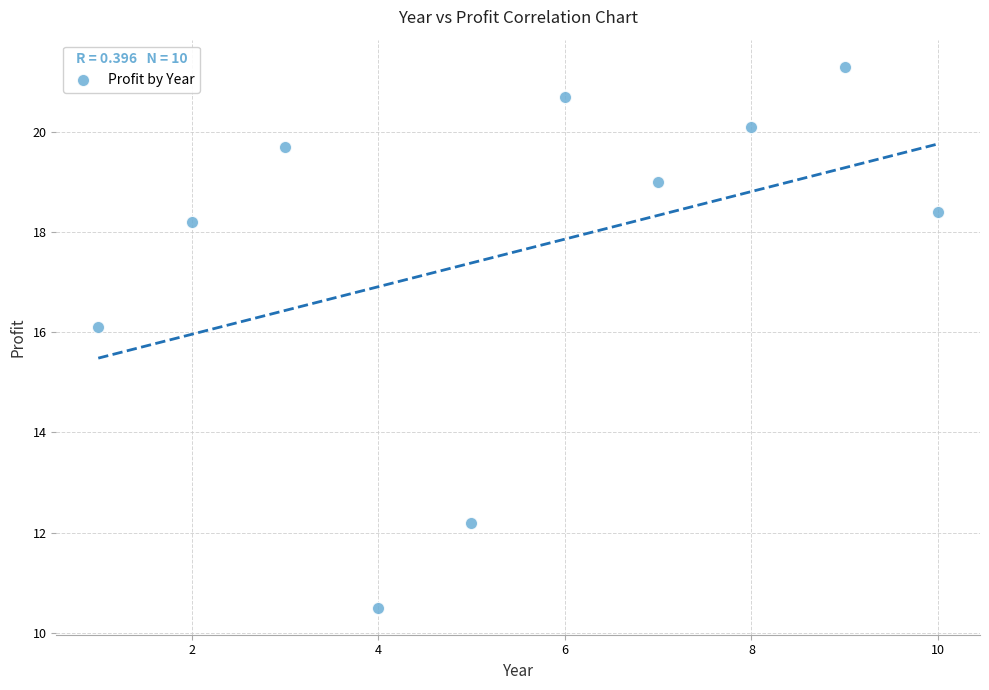

What is the average X value?

5.5